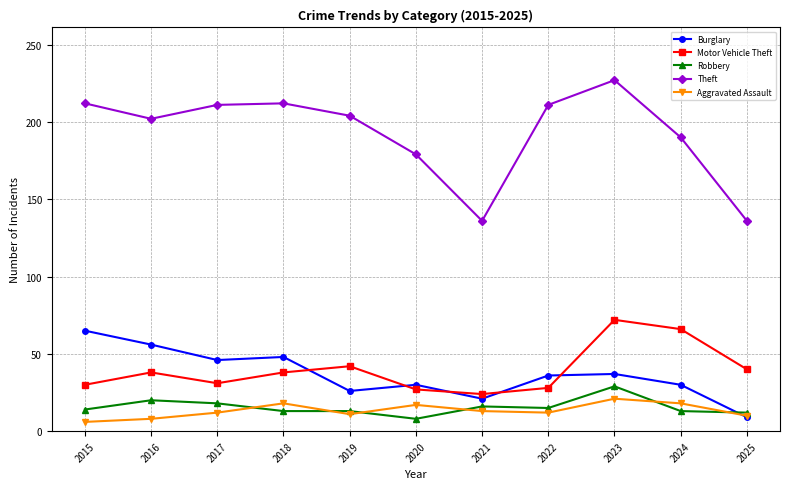

Is this an area chart (filled region under the line)?

No